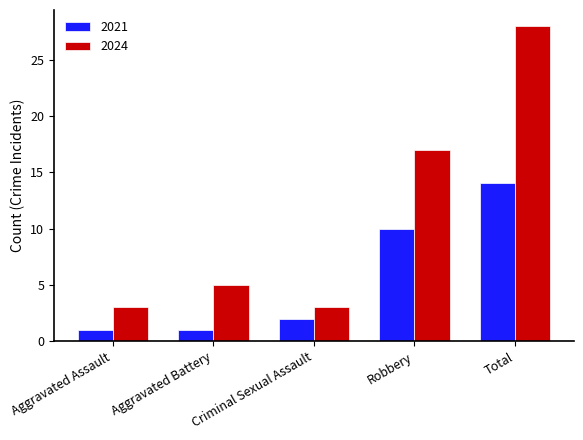

At which category does the chart reach its peak across all series?

Total